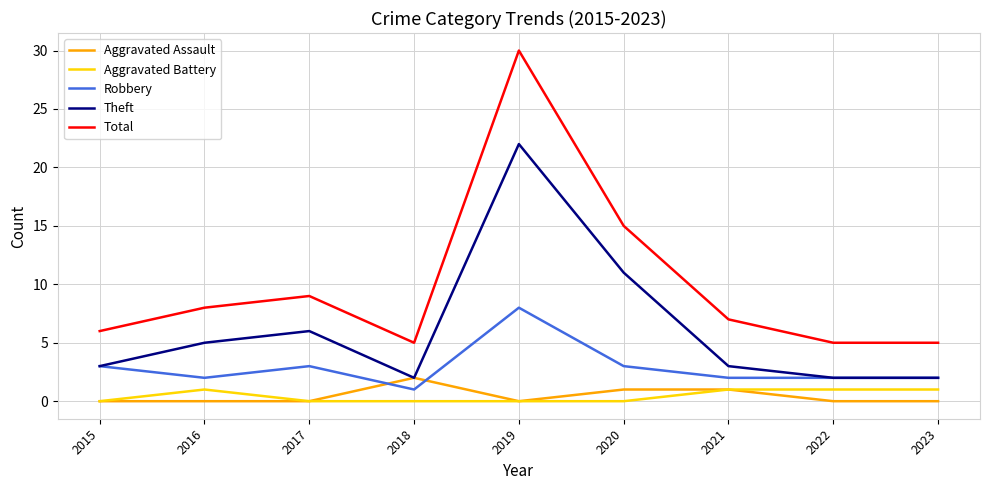

Does the chart have visible grid lines?

Yes